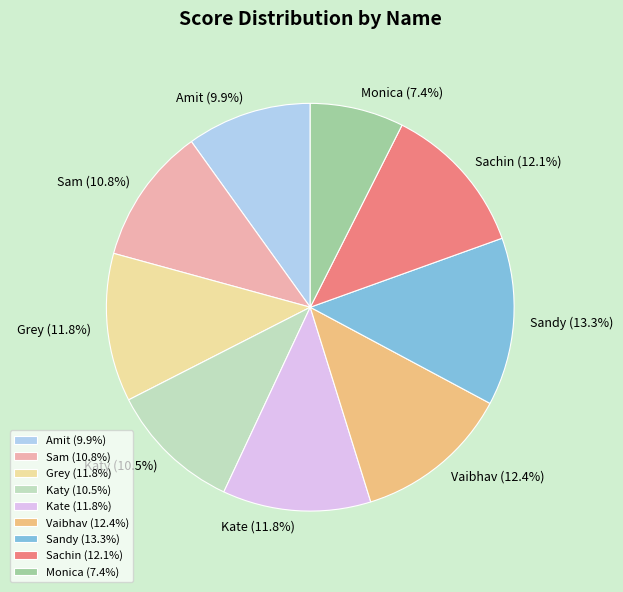

What portion of the pie excludes Grey?

88.2%